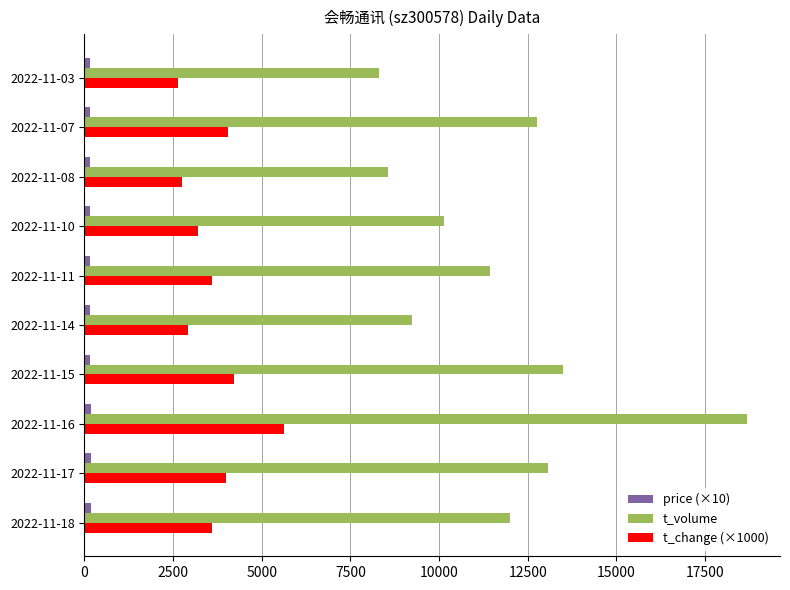

How many series are shown in this chart?

3